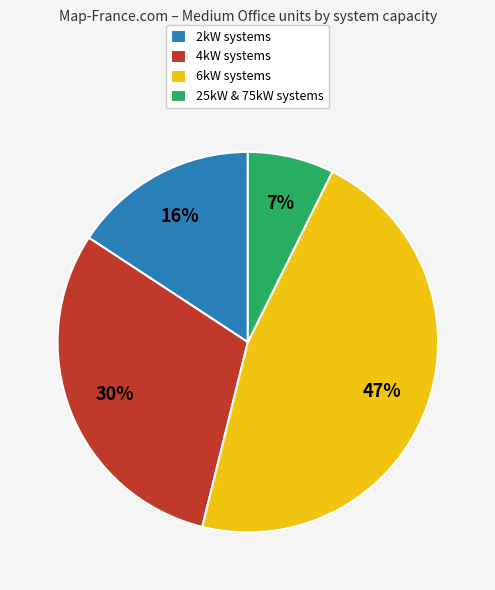

Do 25kW & 75kW systems and 6kW systems together represent more than half of the pie?

Yes